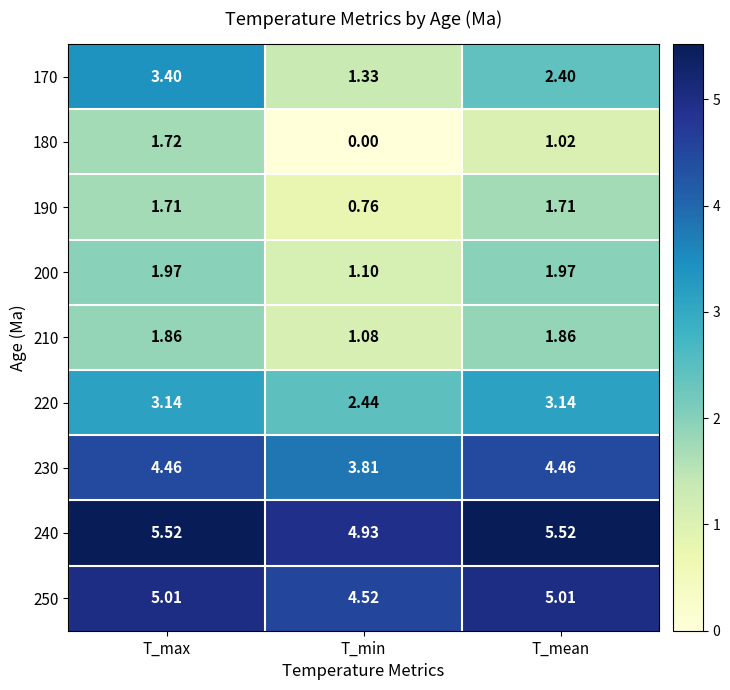

At which category is the sum across all series the highest?

T_max